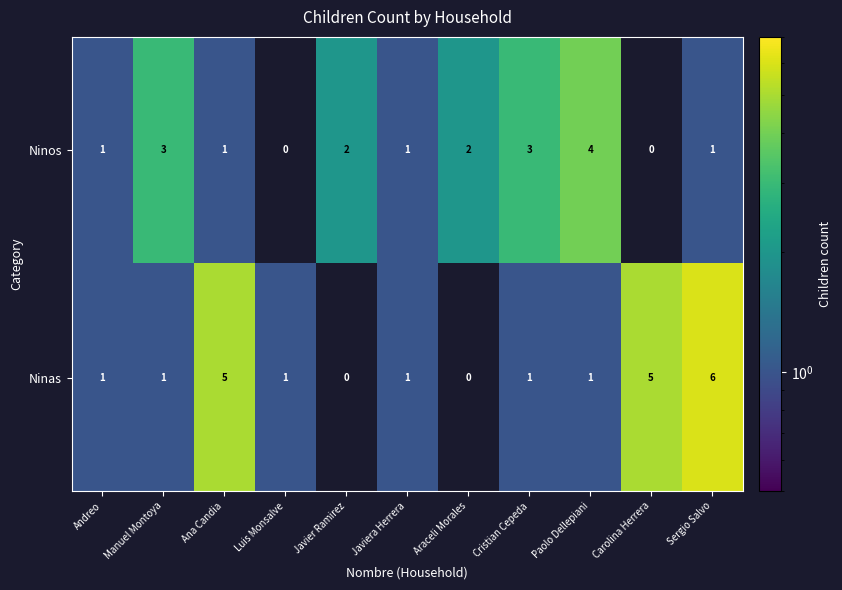

Between Luis Monsalve and Javiera Herrera, which series saw the biggest shift?

Ninos